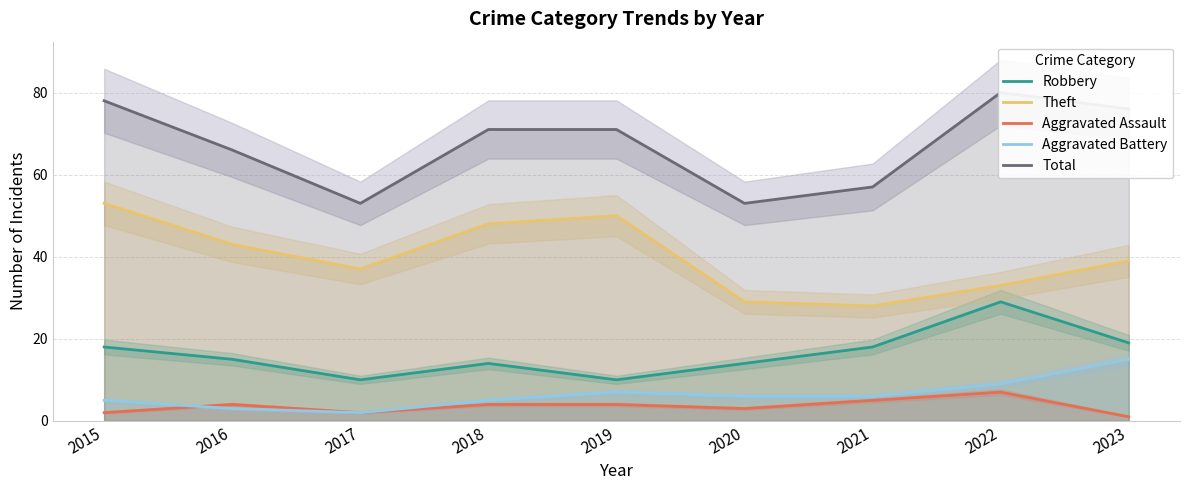

Rank the categories by Total value from lowest to highest.

2017, 2020, 2021, 2016, 2018, 2019, 2023, 2015, 2022